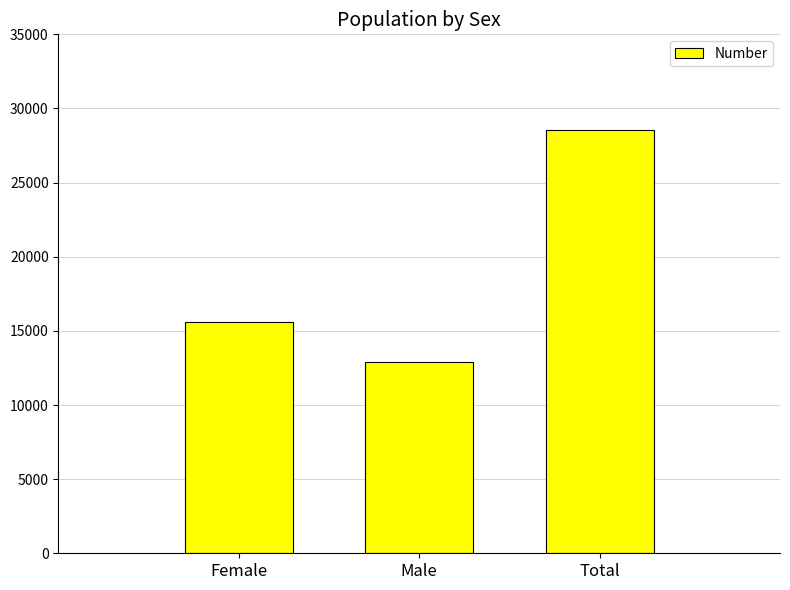

Where is the data nearest to the value 20705?

Female